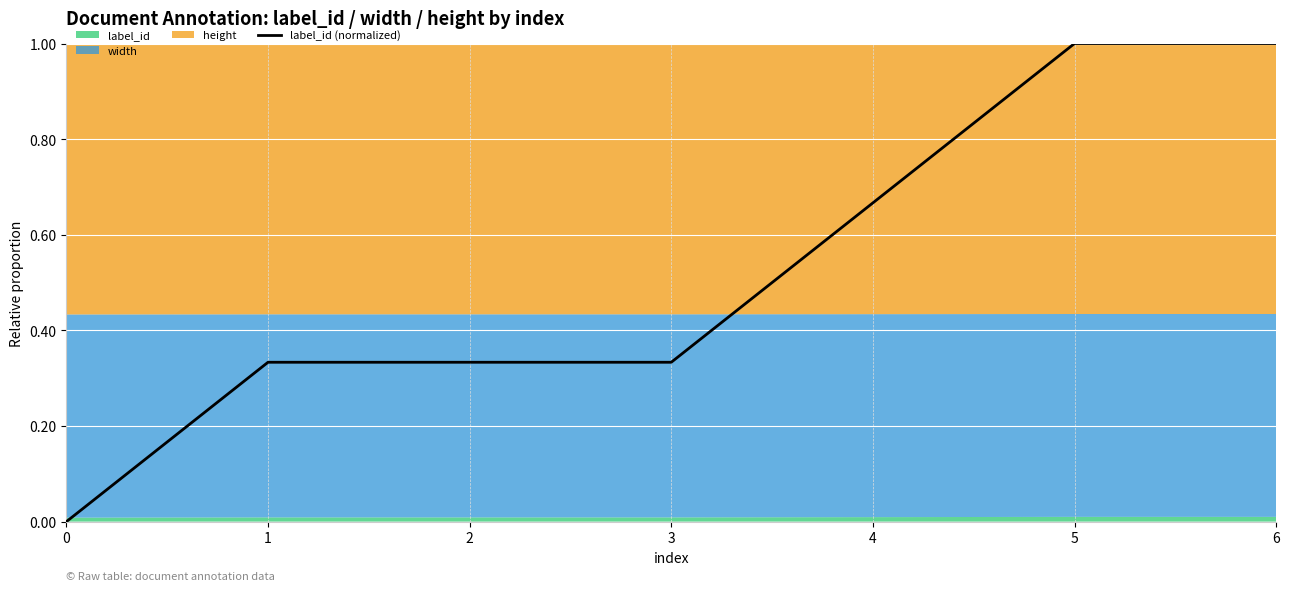

The chart shows a value of 0.3 at 3. True or false?

True